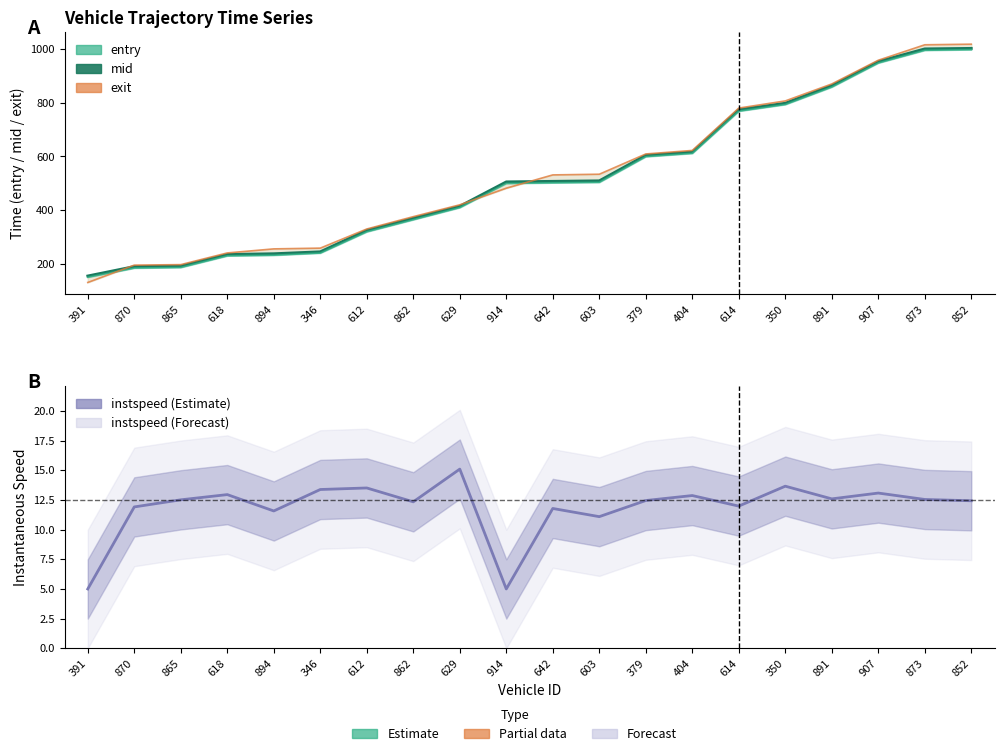

Where does the exit series first go above 531?

642